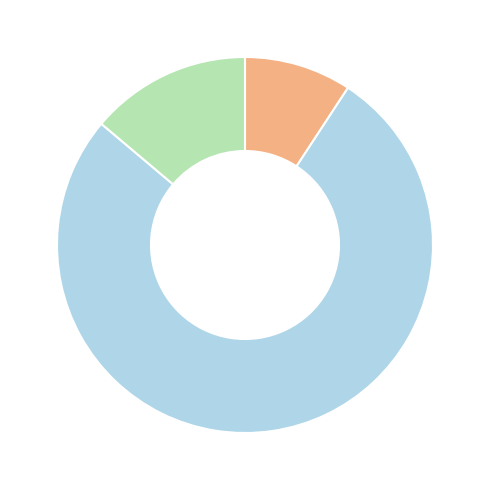

Is there a majority slice in this chart?

Yes